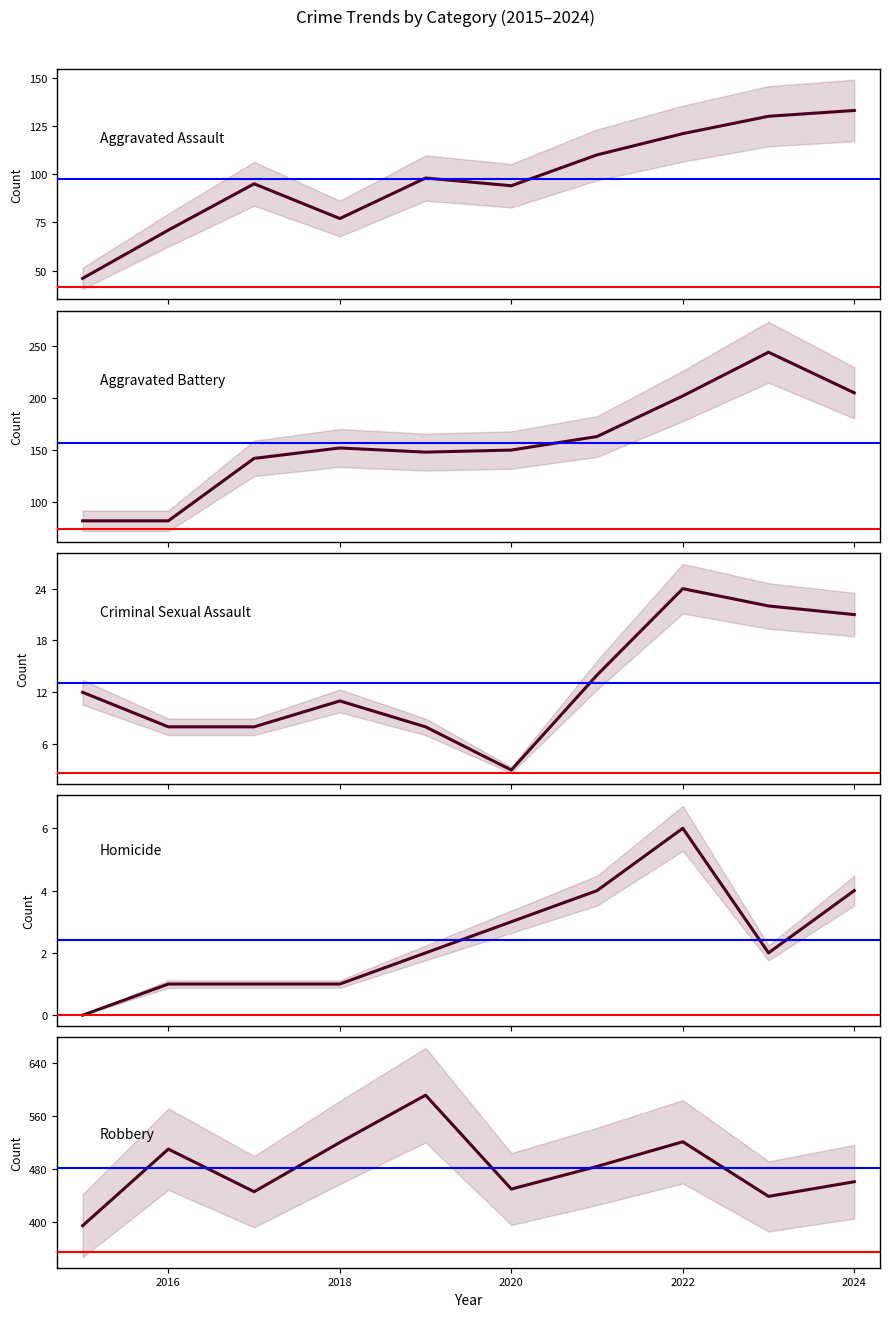

Is this an area chart (filled region under the line)?

No